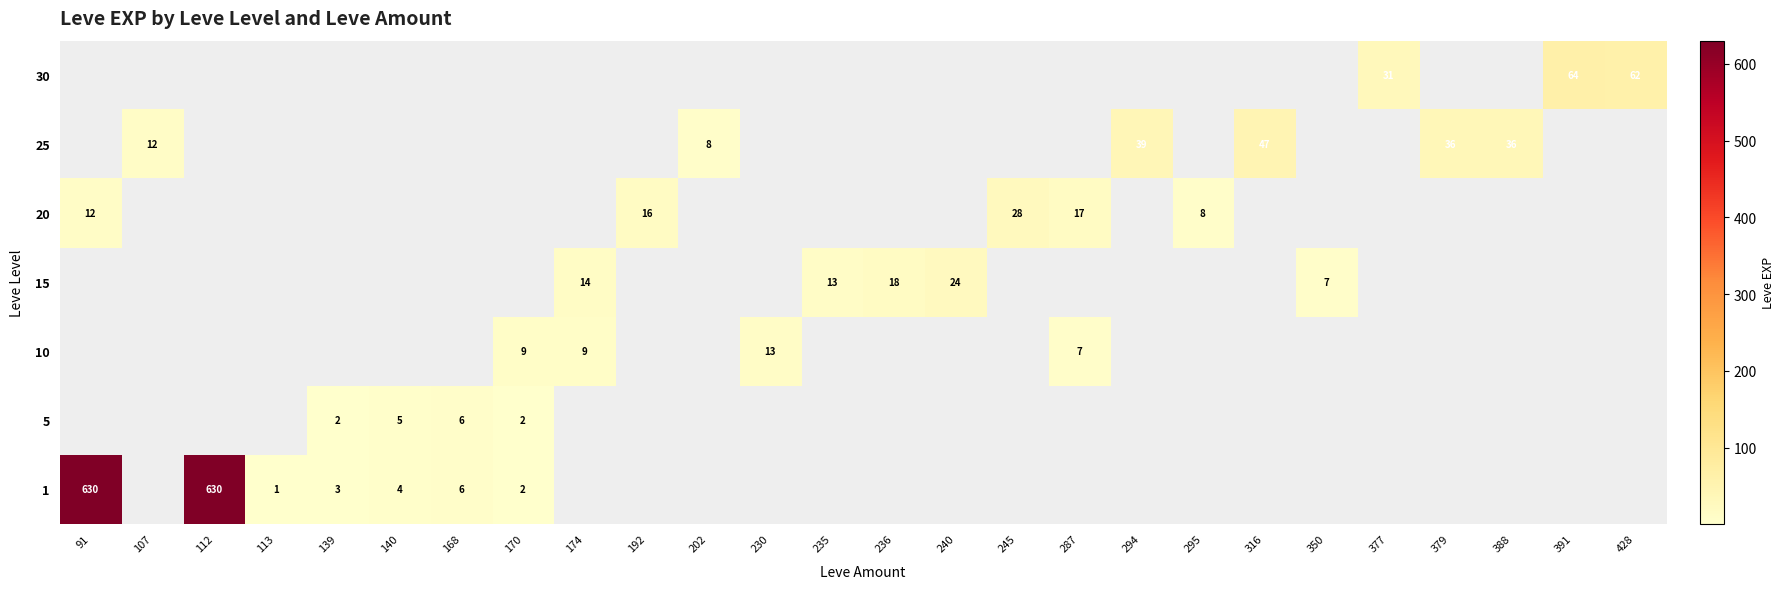

True or false: 1 has a value of 630 at 112.

True